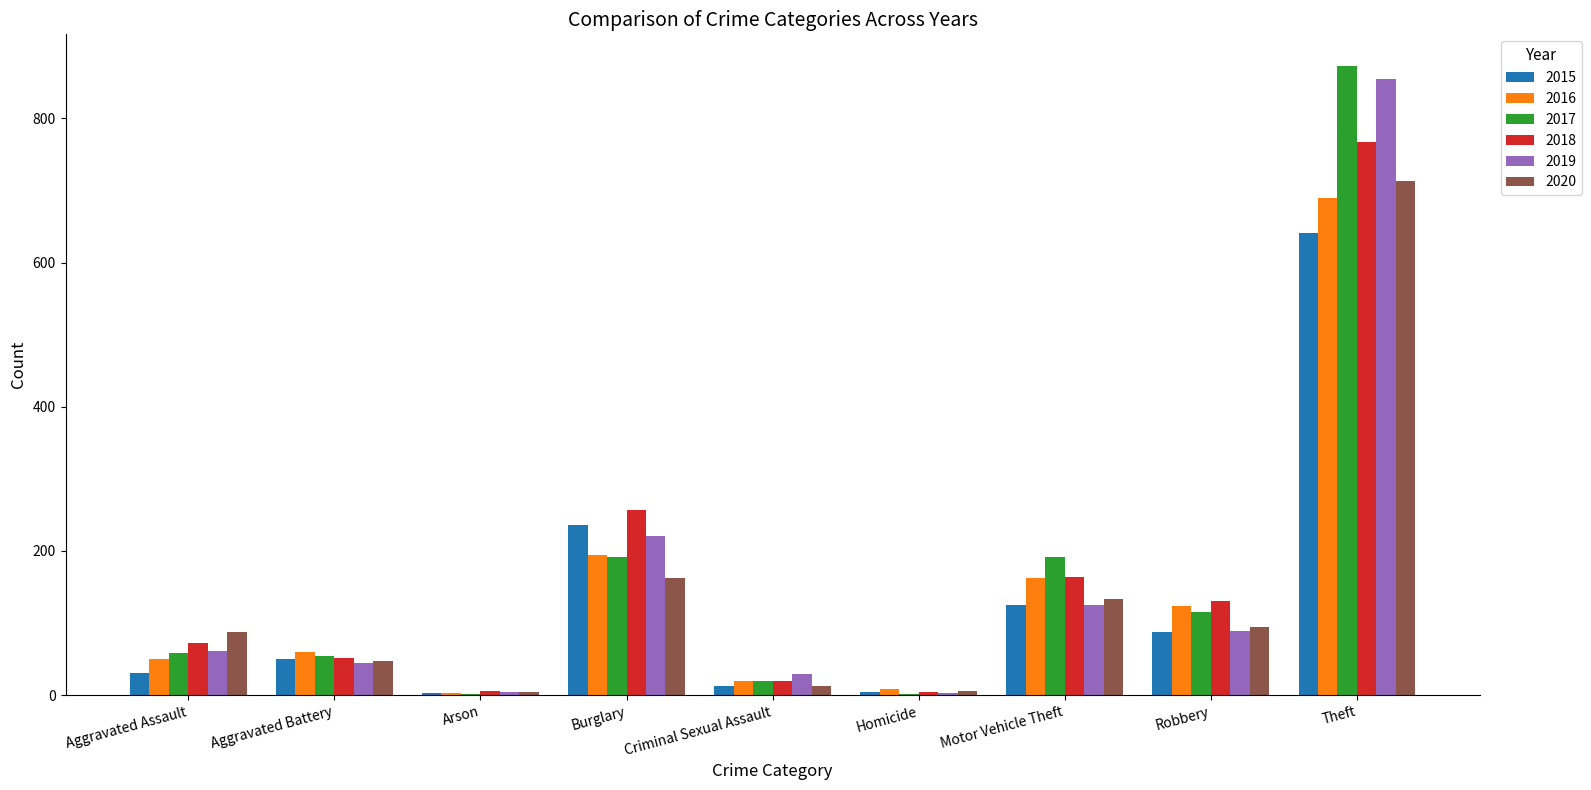

True or false: 2016 has a value of 14 at Aggravated Battery.

False